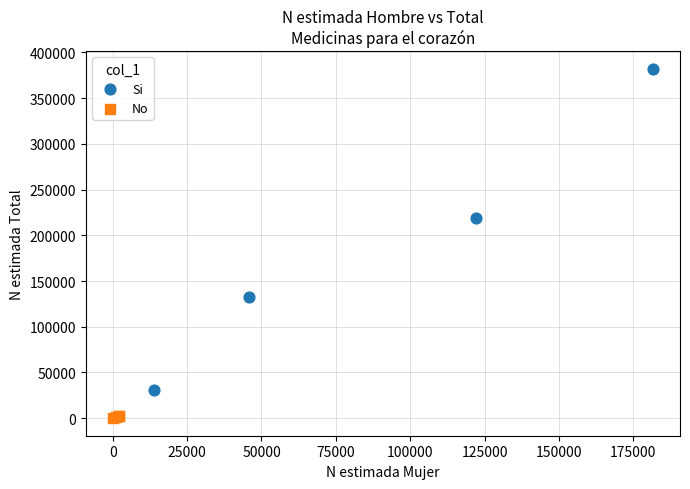

What are all the series names shown in the legend?

Si, No